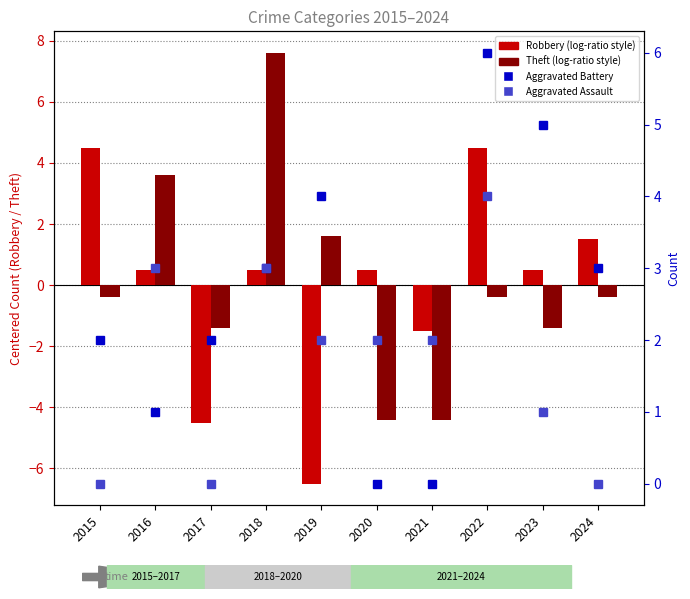

How many Aggravated Battery values are between 1 and 4?

6